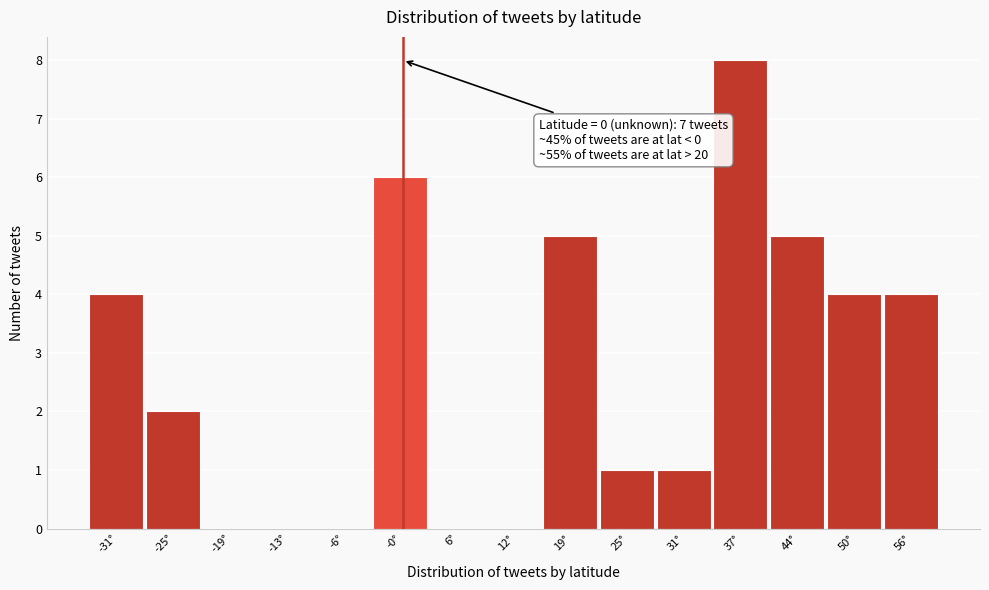

Over which range of the x-axis is the bar tallest?

34 to 41